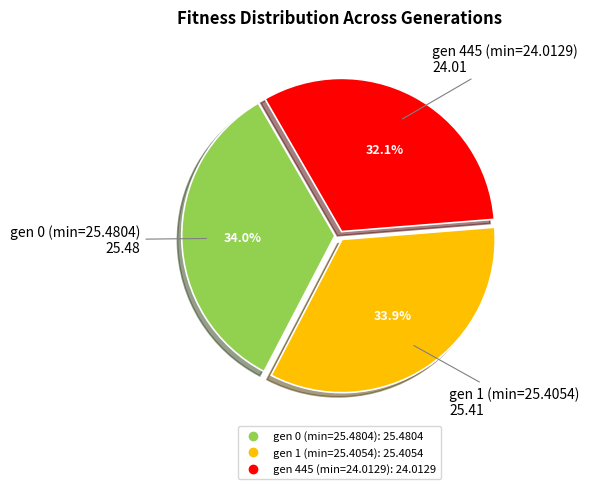

What is the smallest slice in the pie chart?

gen 445 (min=24.0129)